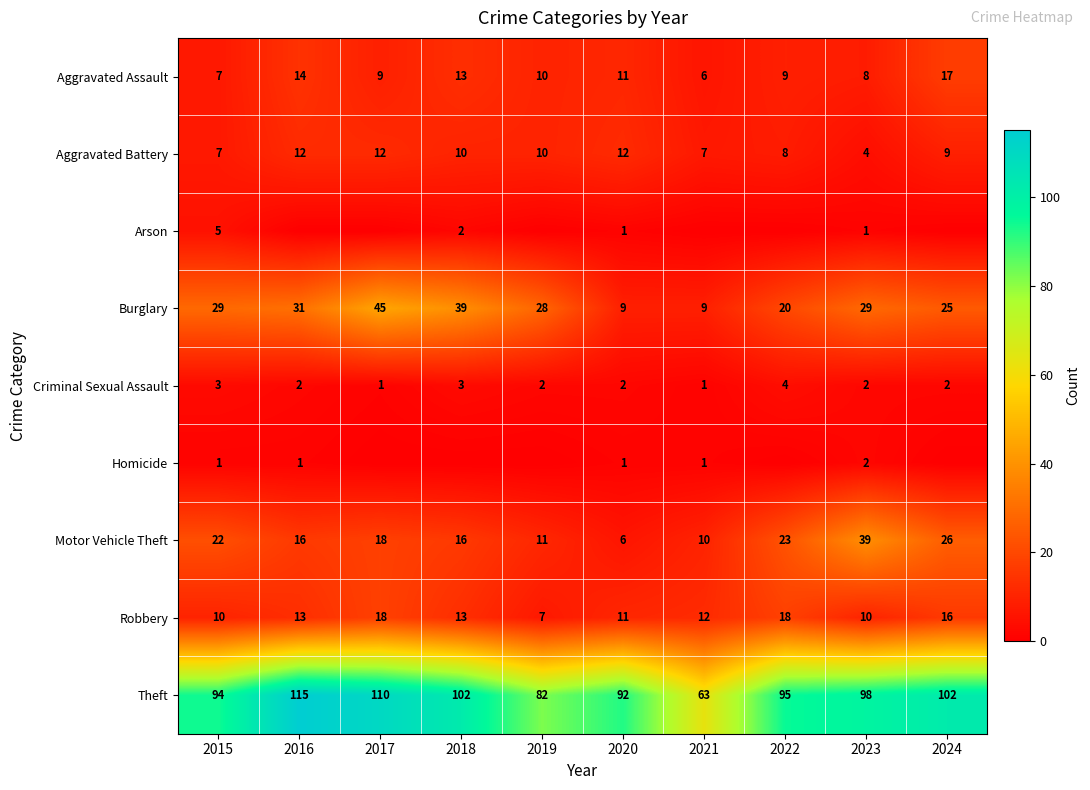

What is the sum of the Criminal Sexual Assault values at 2019 and 2017?

3